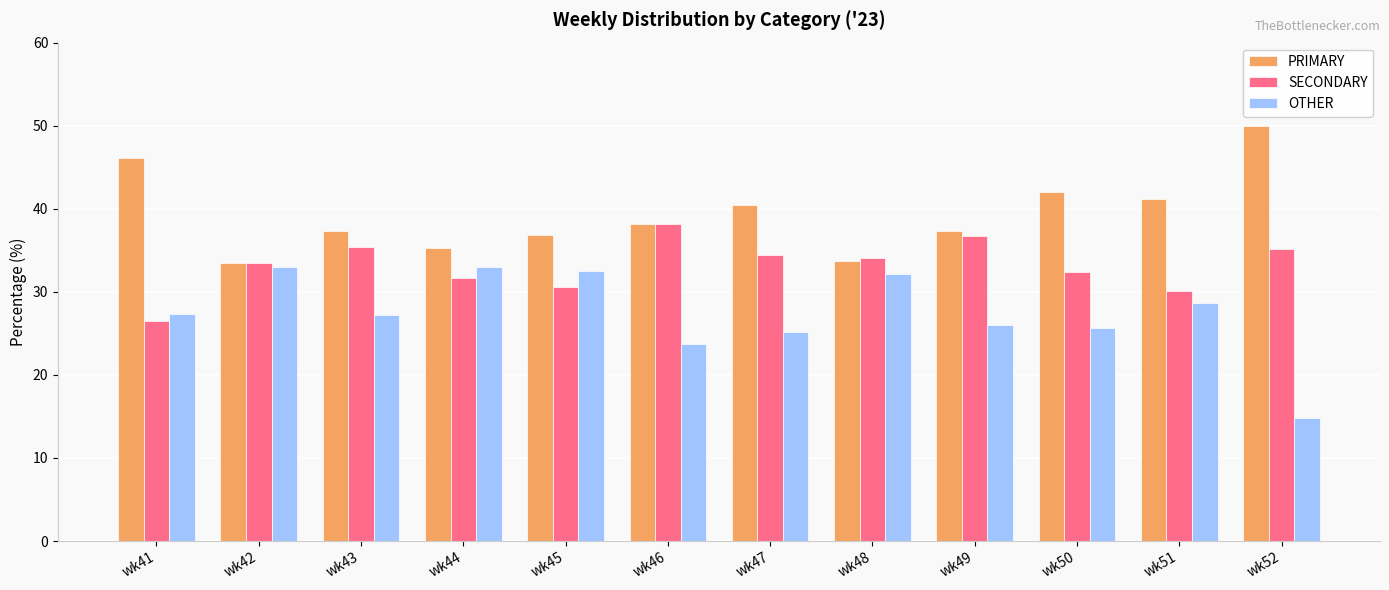

Does the chart contain stacked bars?

No